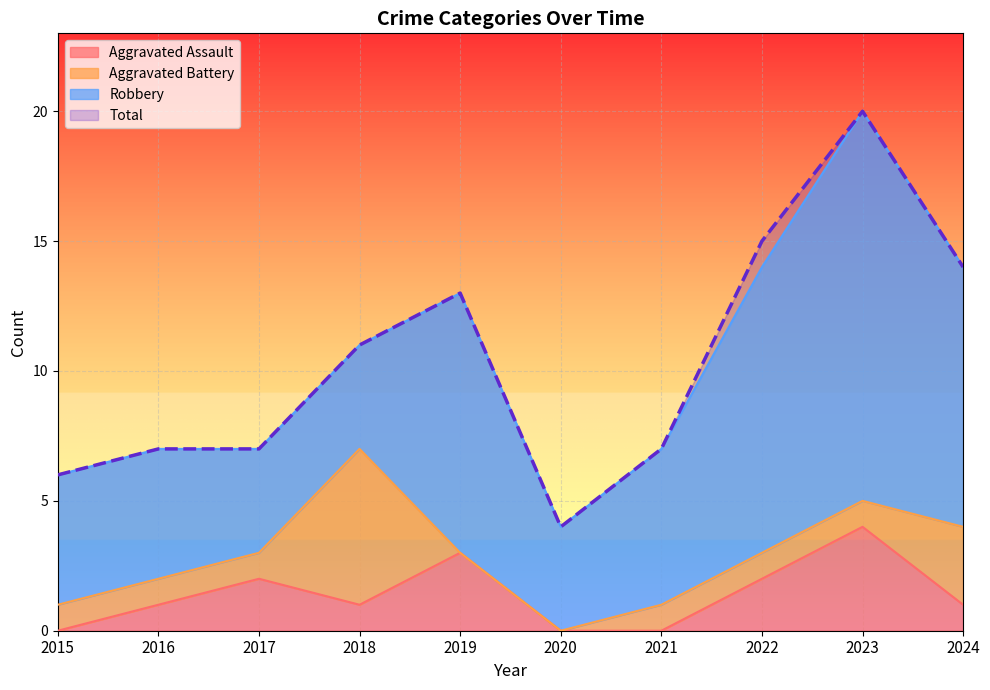

Which category has the highest value in the Total series?

2023